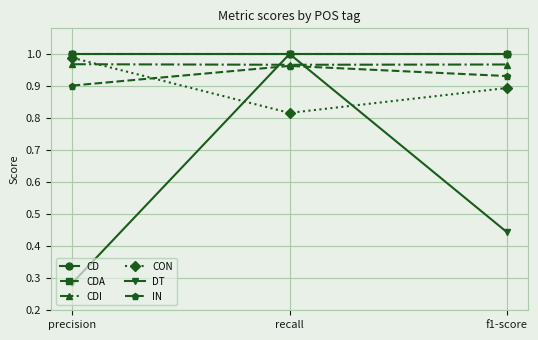

What is the sum of all CDA values?

3.0